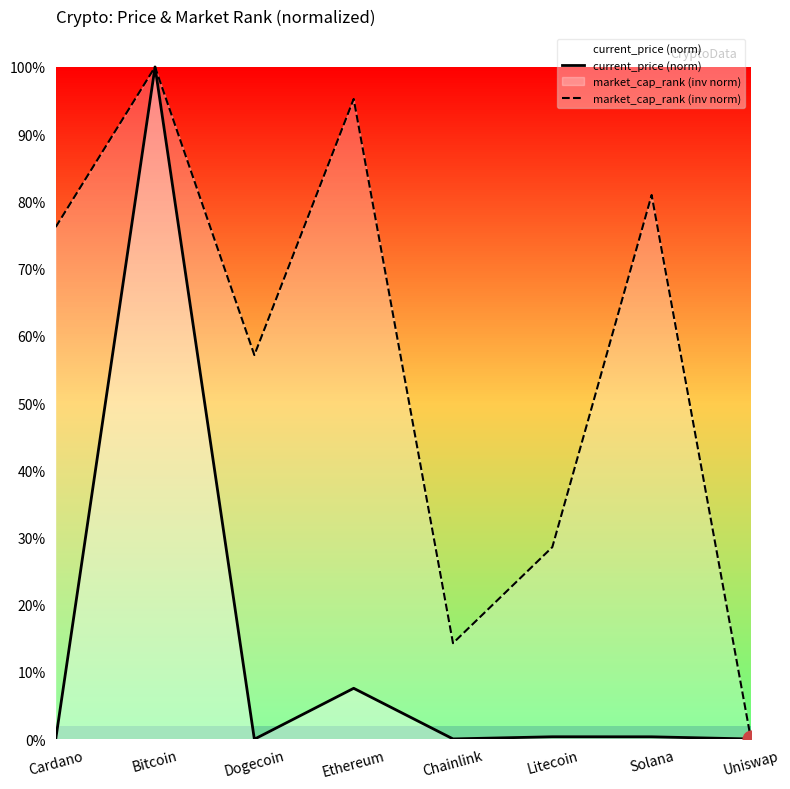

What are all the series names shown in the legend?

current_price (norm), market_cap_rank (inv norm)